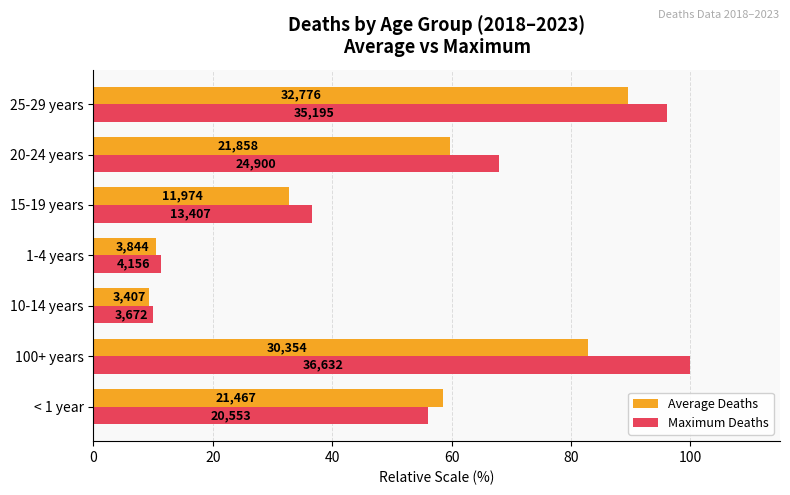

What are all the series names shown in the legend?

Average Deaths, Maximum Deaths